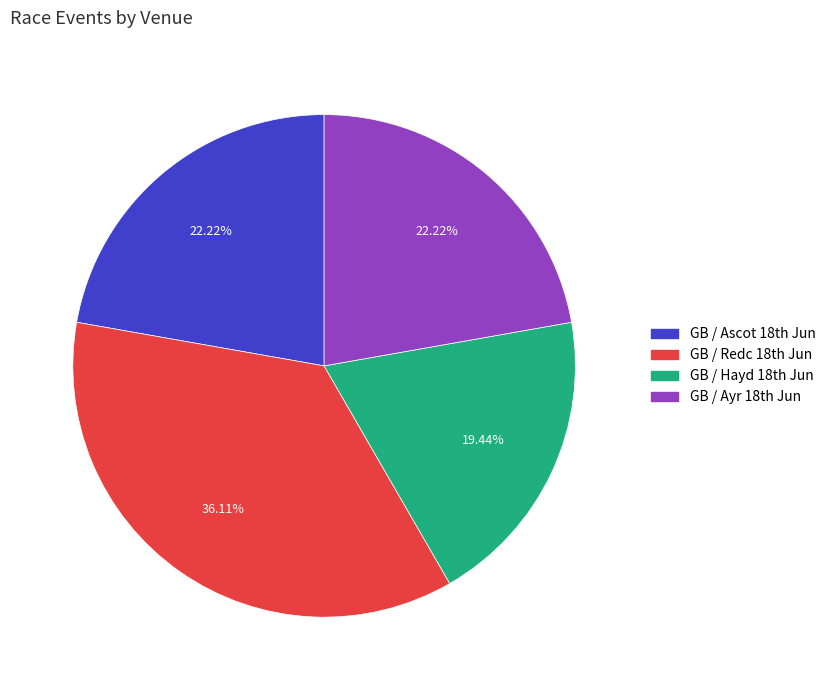

Does any single category account for the majority?

No